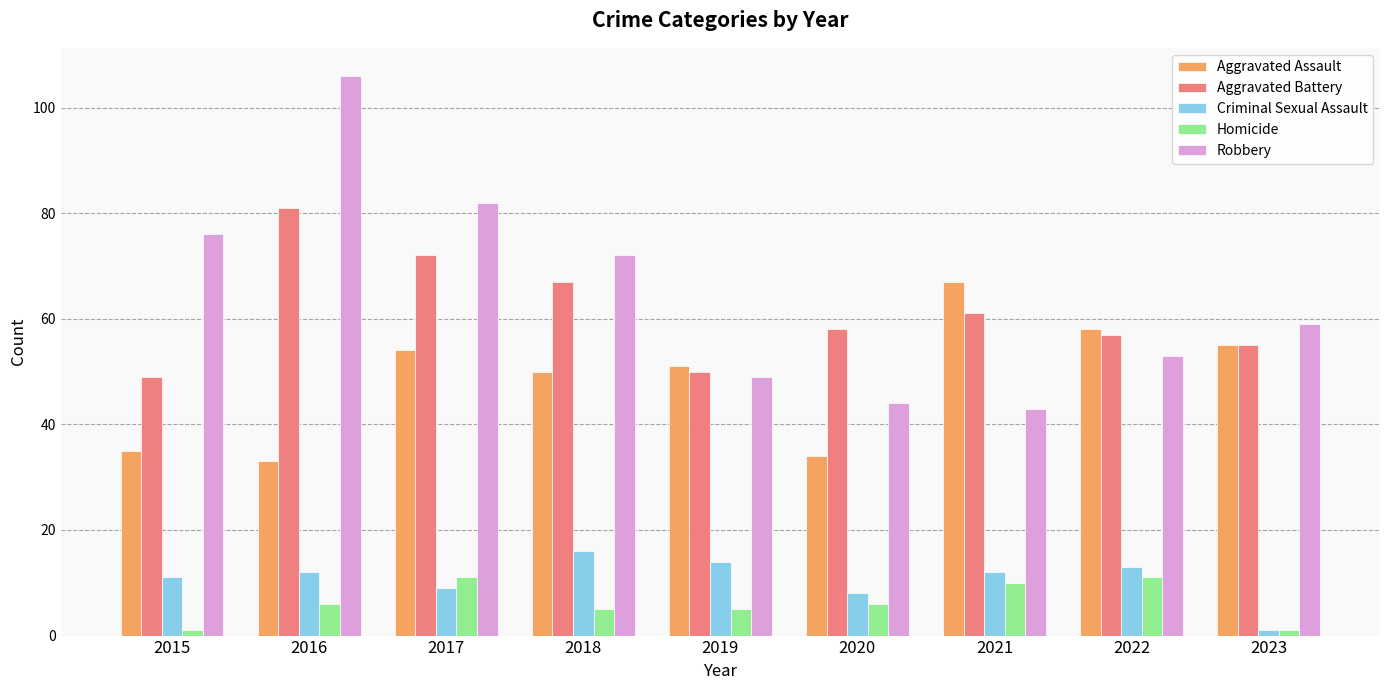

What is the value of the Aggravated Battery bar at the 1st from the left?

49